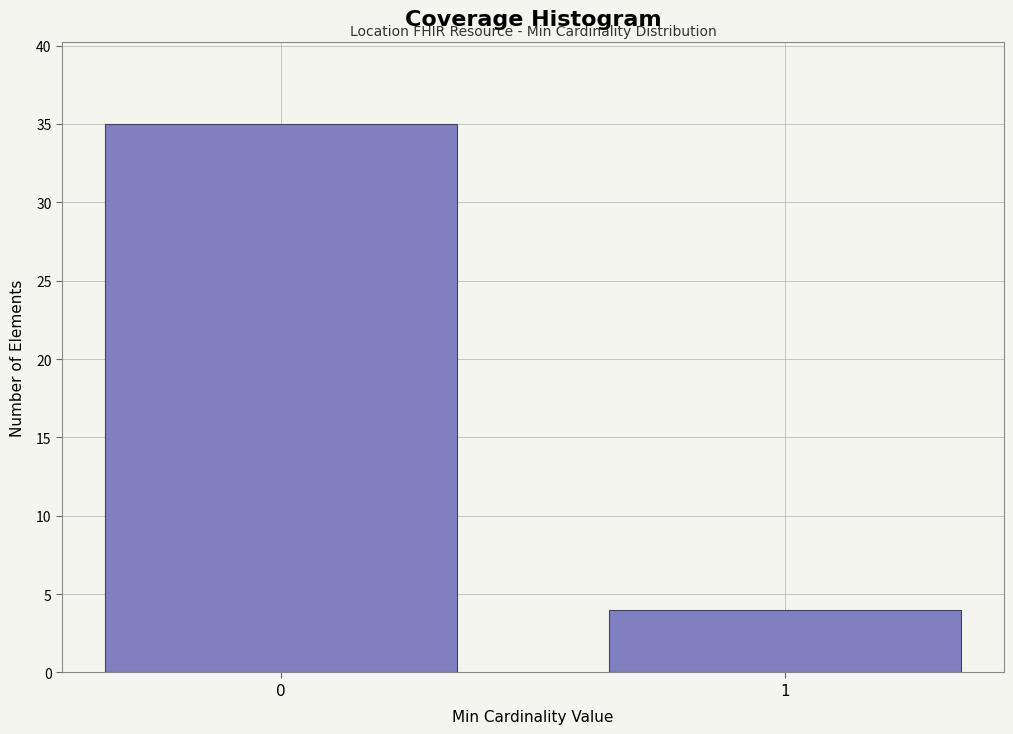

Reading left to right, transcribe all the data shown in this chart.

35	4